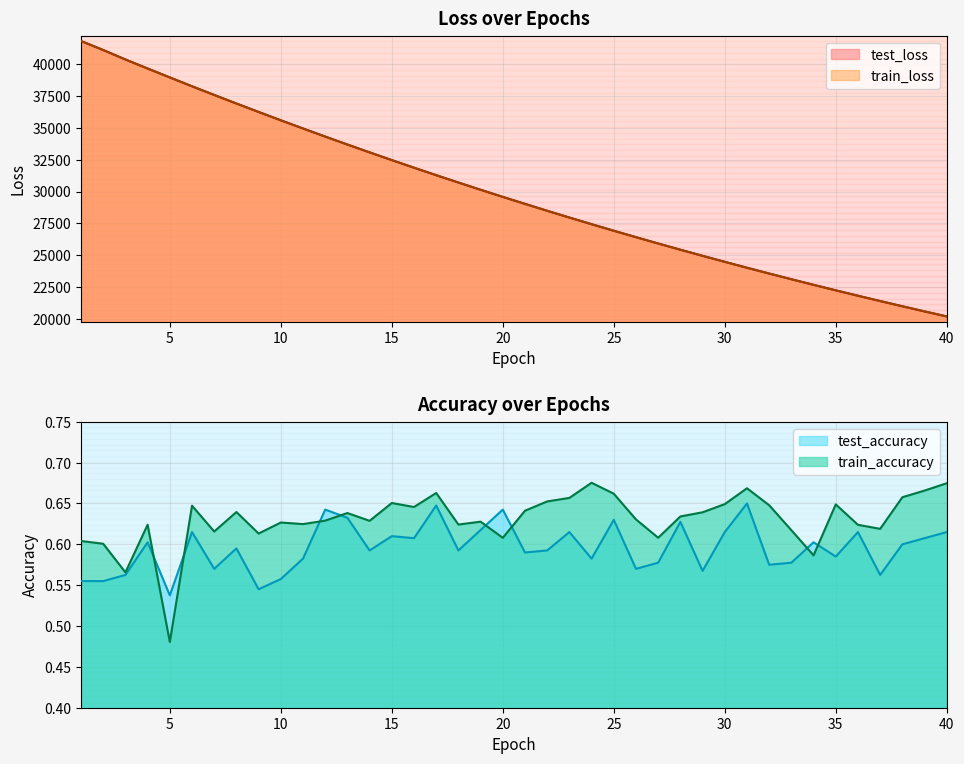

The train_loss series shows 63604.7 at 2. True or false?

False